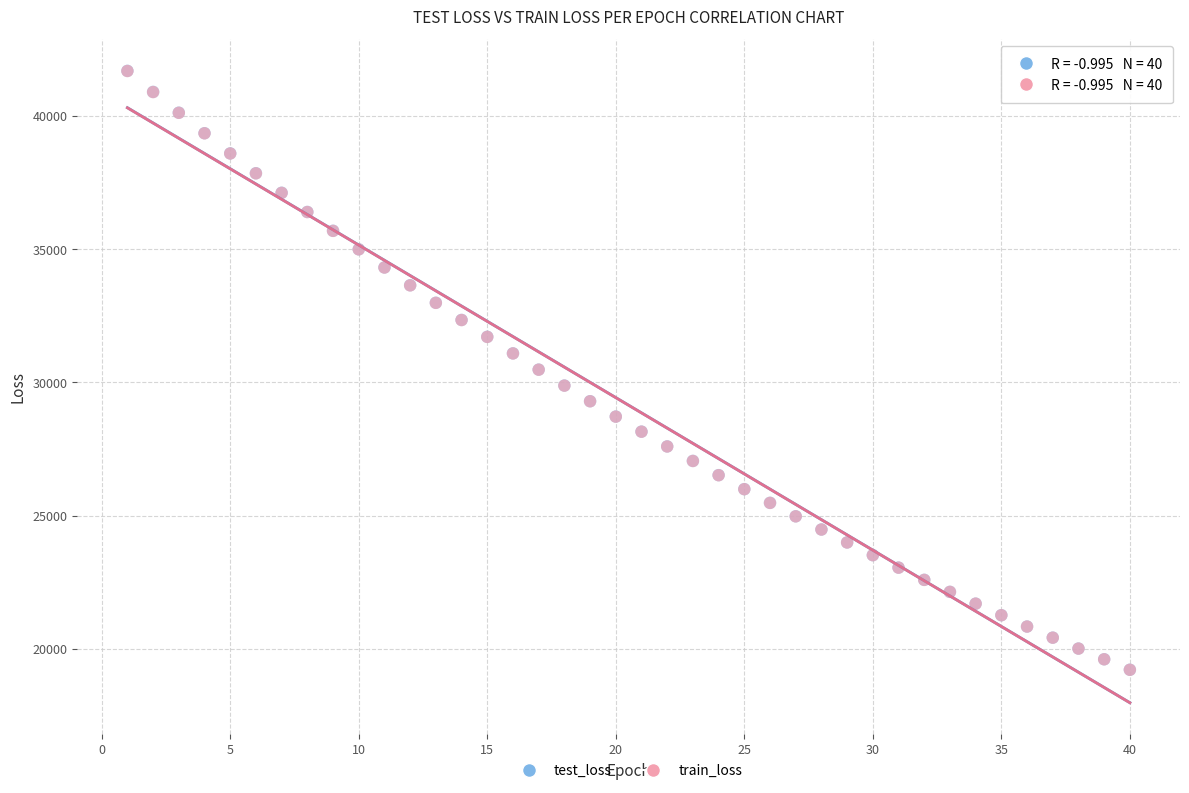

What are all the series names shown in the legend?

test_loss, train_loss